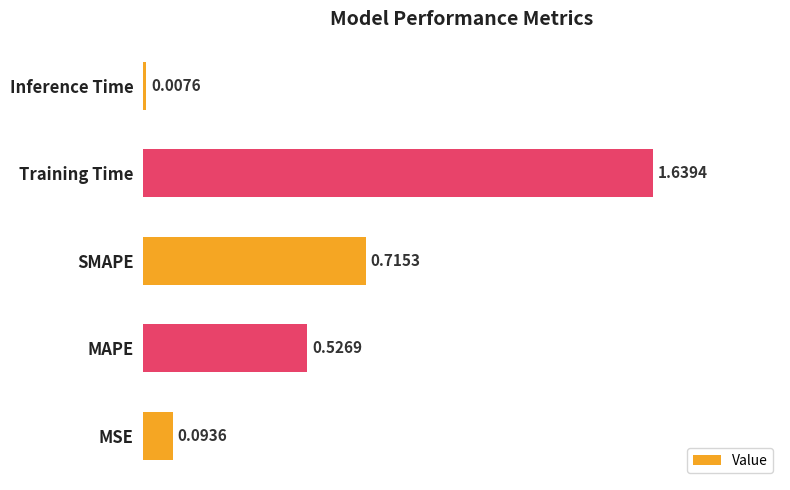

Rank the categories by value from highest to lowest.

Training Time, SMAPE, MAPE, MSE, Inference Time